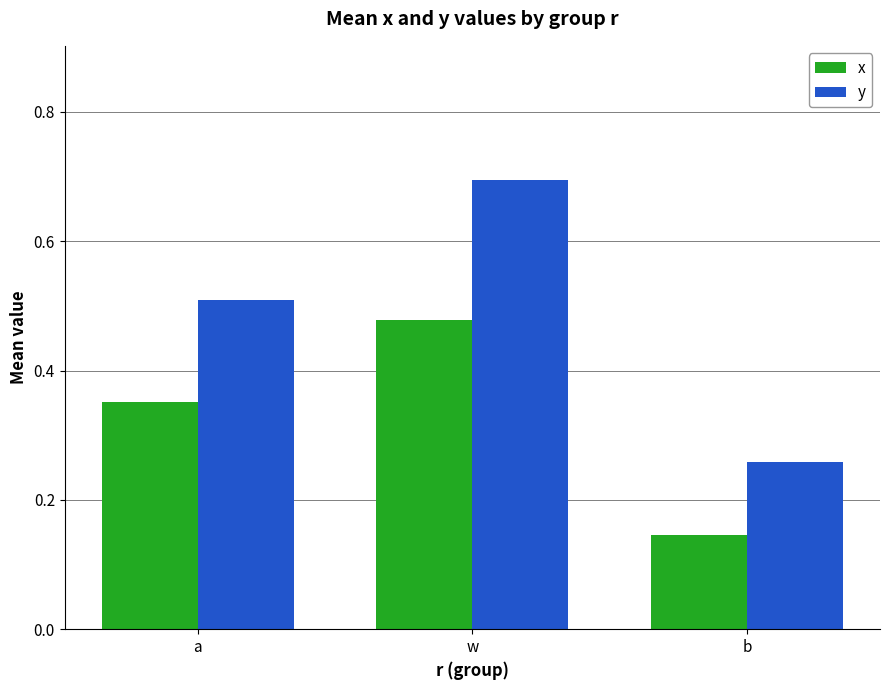

Which series has the largest range (max minus min)?

y